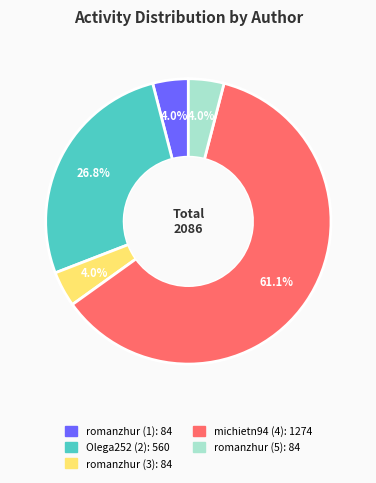

To the nearest percent, what percentage of the pie is romanzhur (1)?

4%